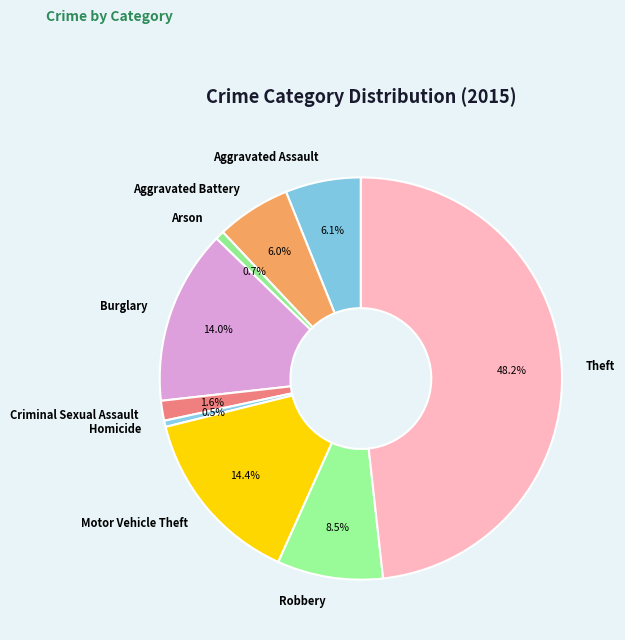

Is there any slice that represents more than half of the pie?

No